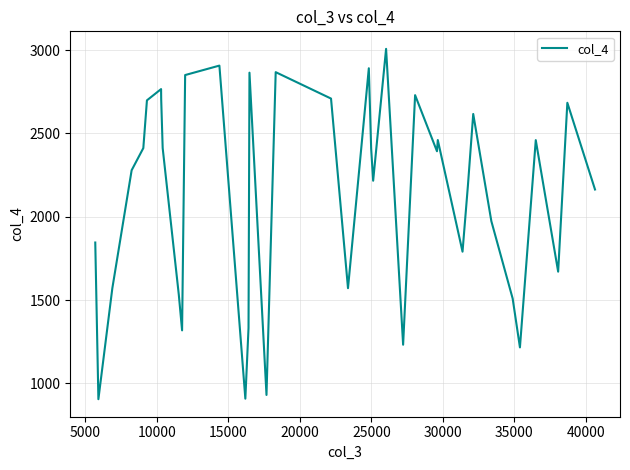

How many interior local peaks (higher than both neighbors) does the data have?

11